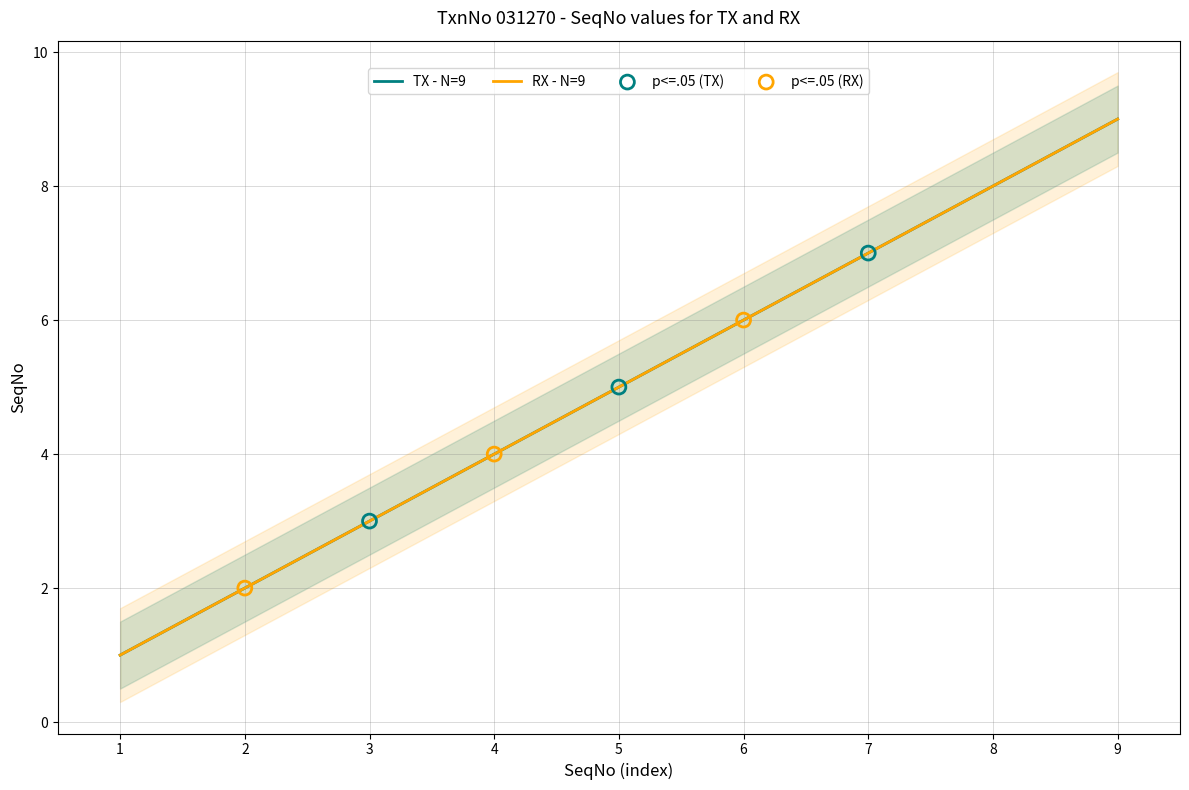

At which category is the sum across all series the highest?

9